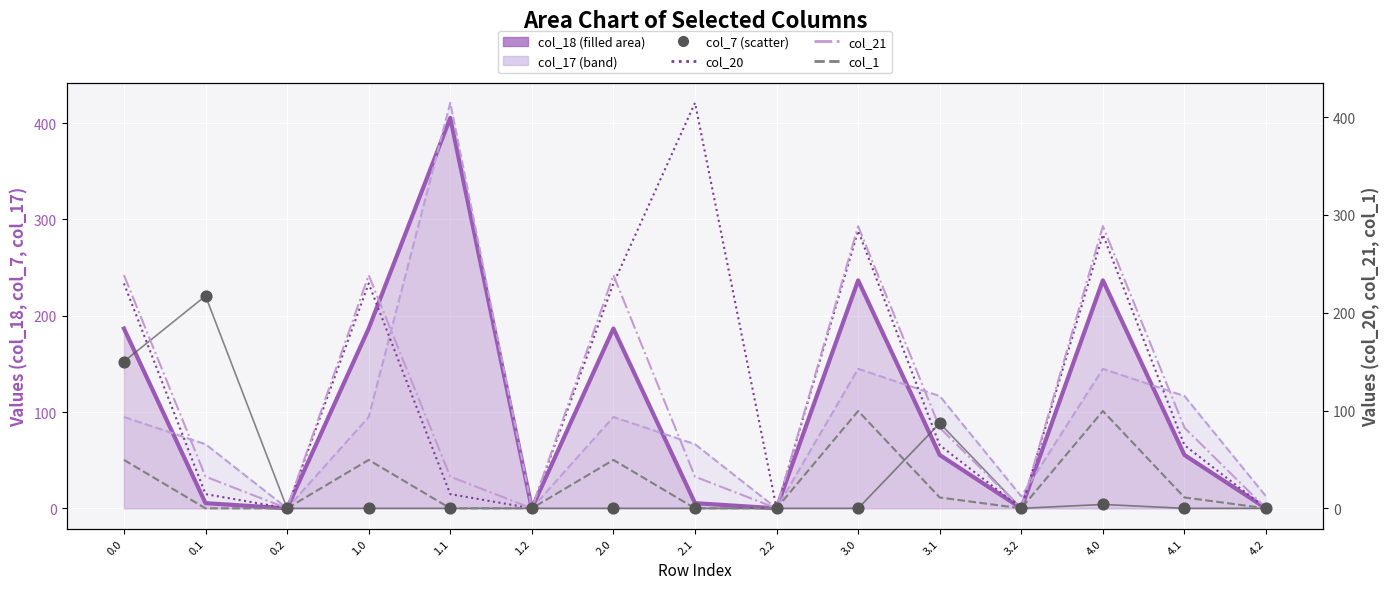

Which series has the largest total across all categories?

col_20